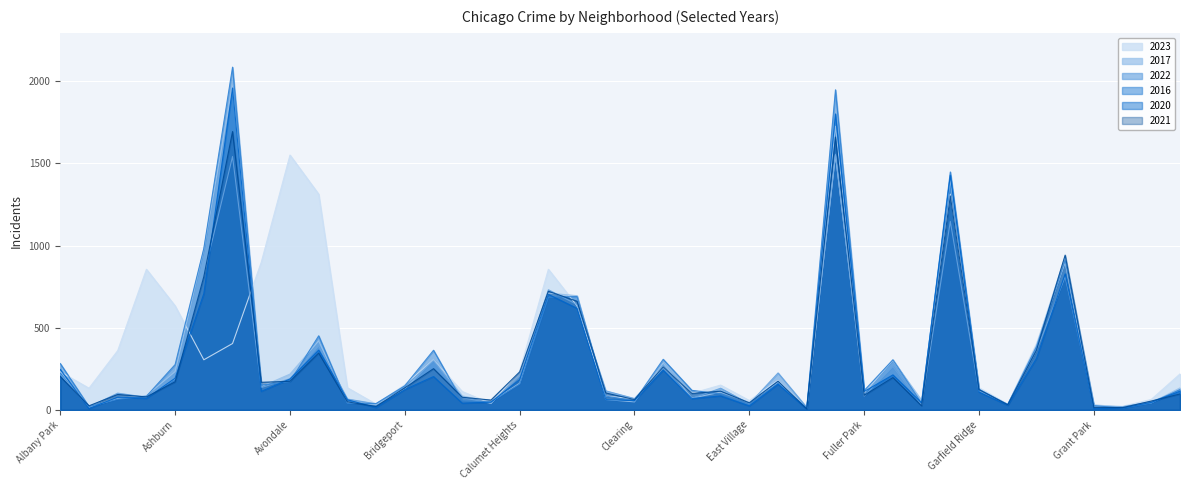

Reading left to right, what are all the values shown in this chart?

2023: 232	132	361	856	633	305	404	899	1551	1313	135	35	153	305	112	39	236	856	633	84	68	262	101	151	57	180	10	1551	102	305	48	1313	135	35	404	899	16	22	64	219
2017: 235	17	69	87	233	978	1972	142	218	420	46	33	128	309	85	50	162	711	695	63	49	285	72	108	46	166	12	1726	110	301	58	1401	119	31	392	936	30	20	43	134
2022: 216	18	102	77	188	819	1542	136	190	389	66	37	143	299	75	40	206	731	641	116	69	253	70	132	37	225	15	1556	84	264	30	1147	114	34	359	811	20	19	50	118
2016: 282	20	65	83	276	983	2086	151	172	451	40	39	147	363	55	49	157	686	690	84	55	308	119	97	32	162	12	1948	118	305	42	1448	126	33	384	908	26	11	42	124
2020: 246	8	78	70	193	708	1959	113	188	364	62	14	124	203	41	47	185	703	618	63	56	242	69	85	24	157	5	1801	112	213	43	1427	109	28	313	828	7	11	46	114
2021: 203	25	94	79	171	811	1694	168	174	346	49	21	134	251	77	60	231	722	661	103	63	262	100	114	43	175	6	1660	89	197	25	1302	123	31	363	942	15	14	54	97